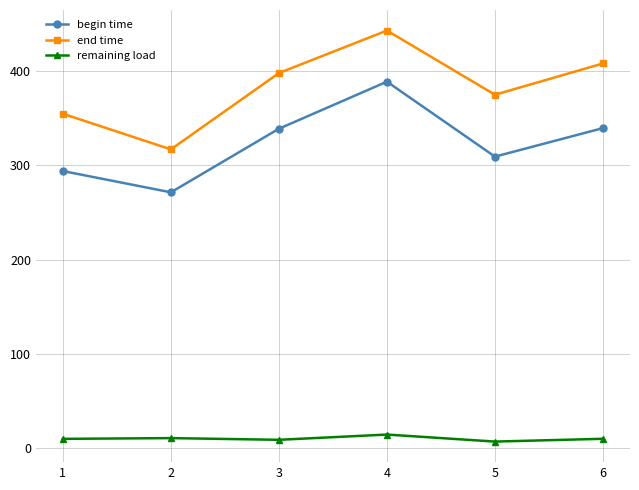

Read the begin time value at 3.

339.0